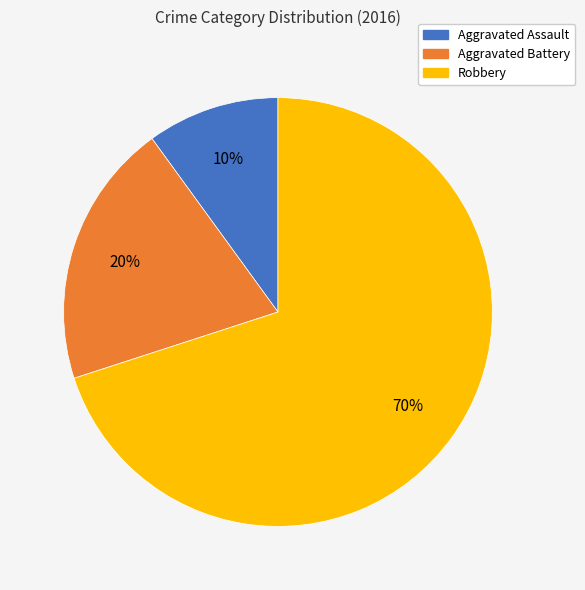

Rank the categories by value from lowest to highest.

Aggravated Assault, Aggravated Battery, Robbery